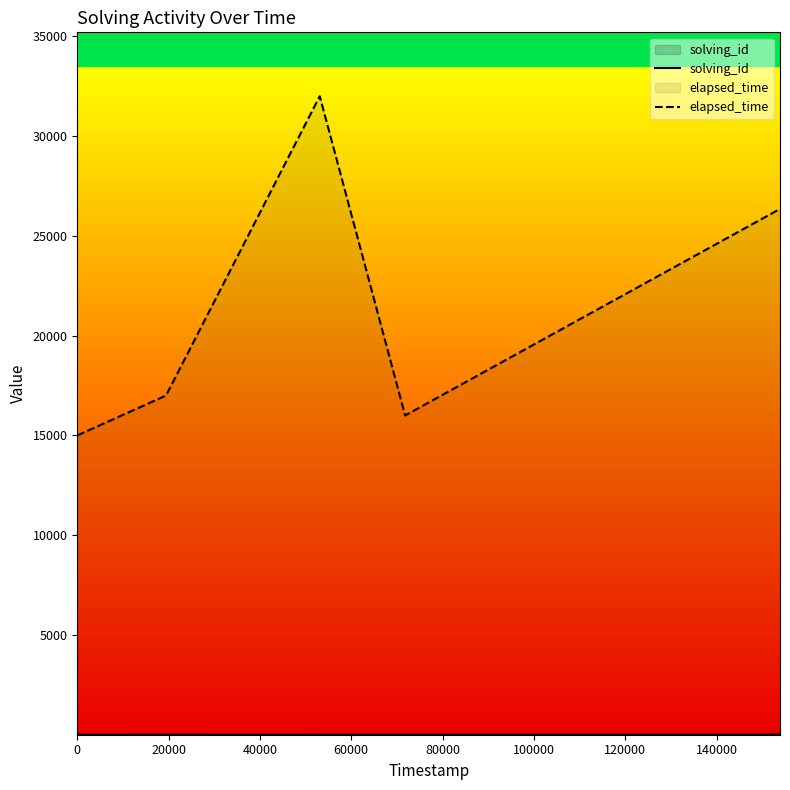

What is the maximum value shown in the chart?

32000